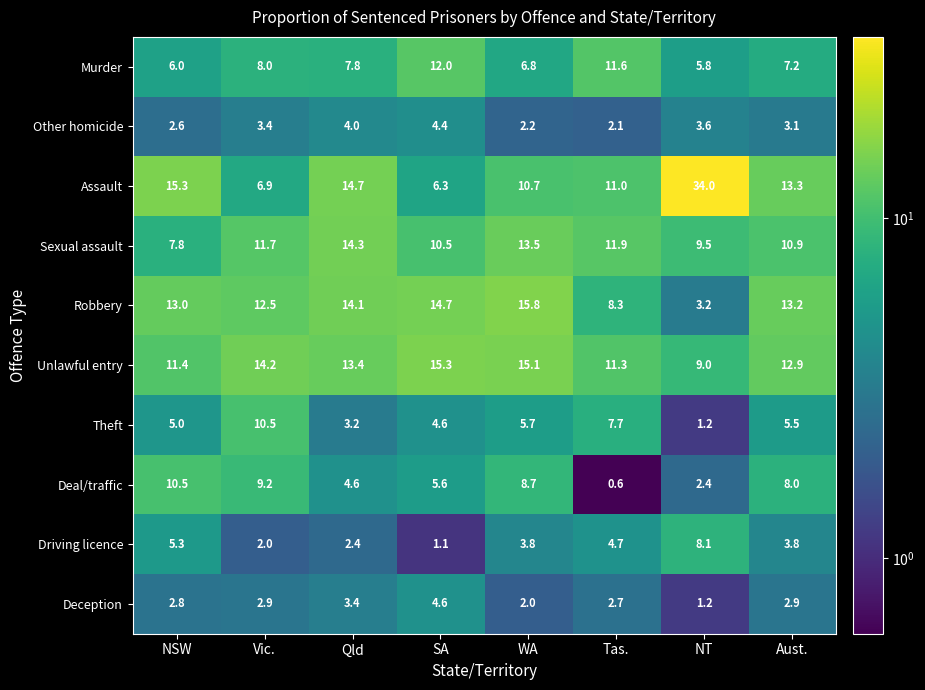

At which category does the chart reach its peak across all series?

NT